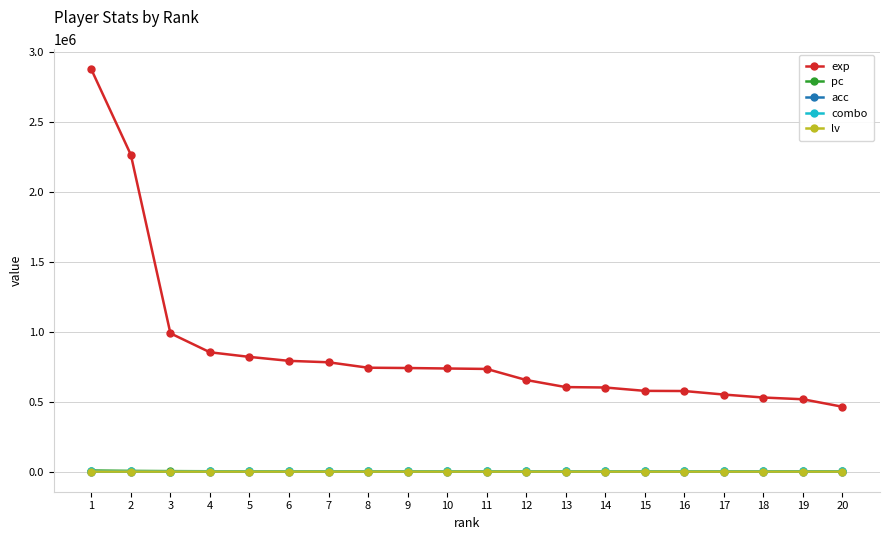

What is the maximum value shown in the chart?

2876512.0